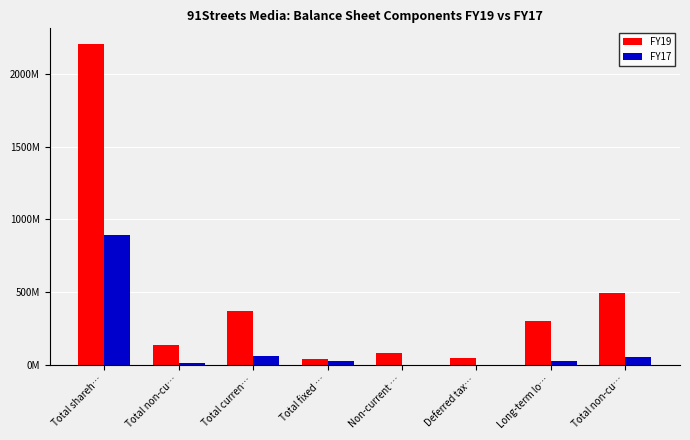

List the series in order of their overall mean, highest first.

FY19, FY17